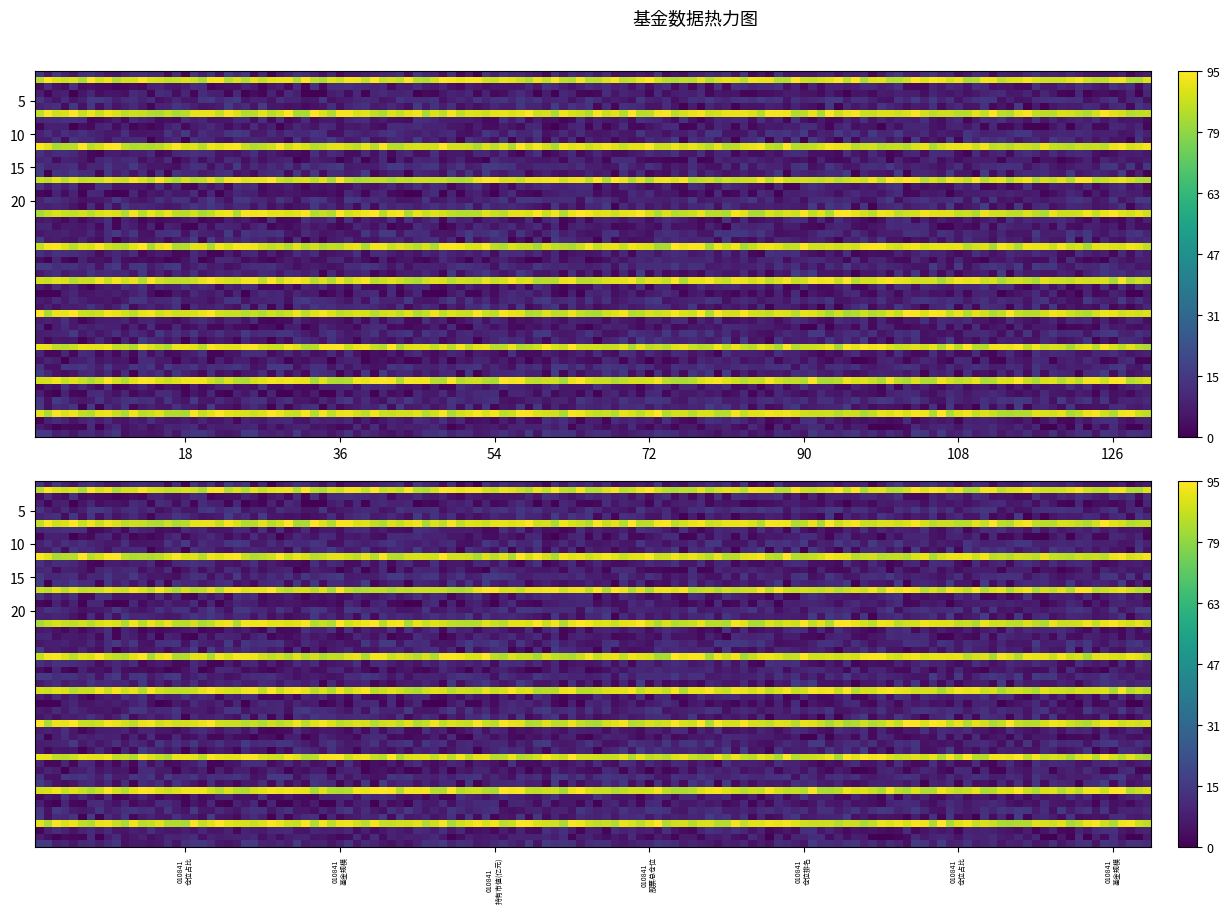

How many data points in 010841 are less than 1?

2